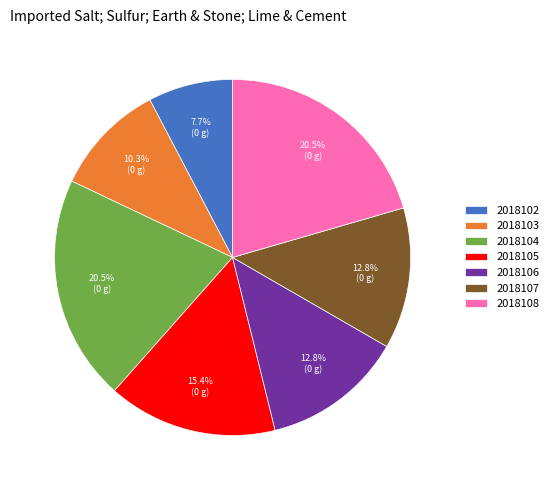

To the nearest percent, what is the difference between the largest and smallest slice percentages?

13%